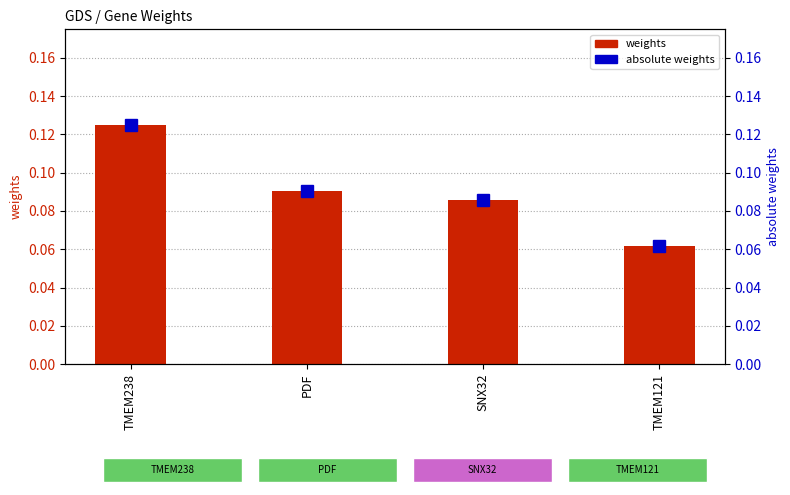

What is the average value of the weights series?

0.1